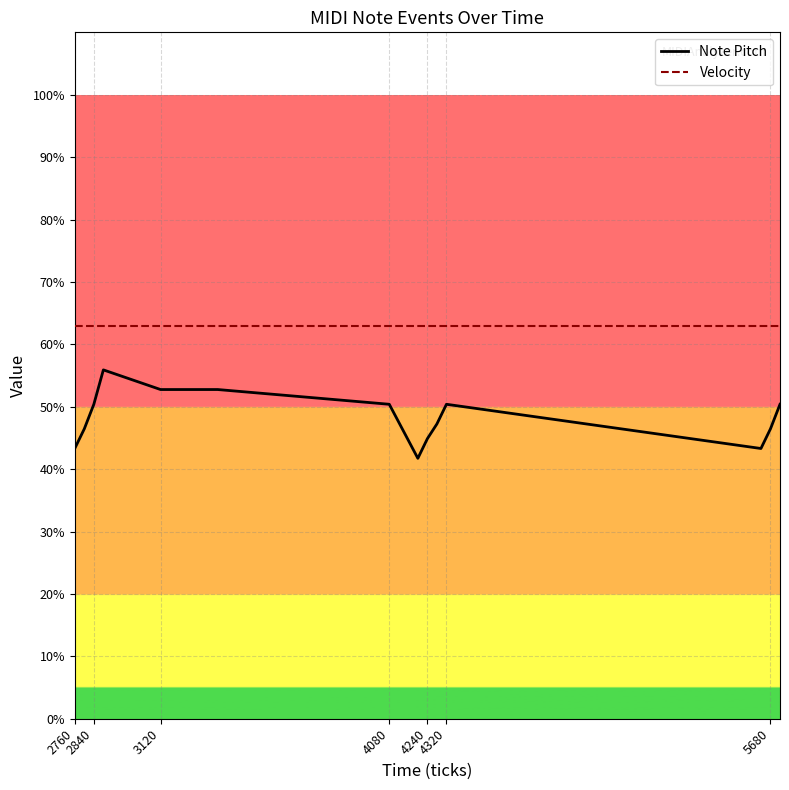

Rank the series by their maximum value, from lowest to highest.

Note Pitch, Velocity